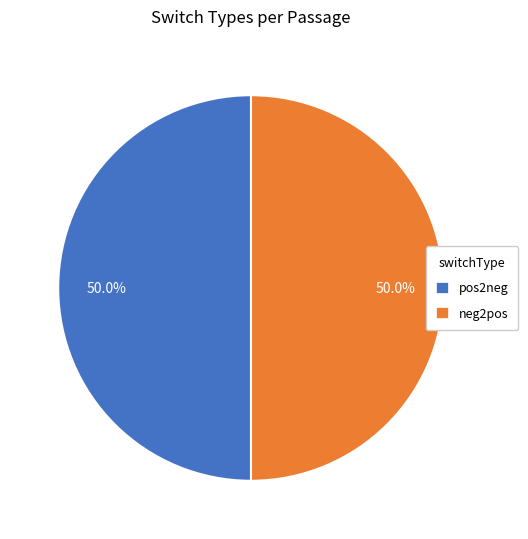

To the nearest percent, what is the difference between the largest and smallest slice percentages?

0%